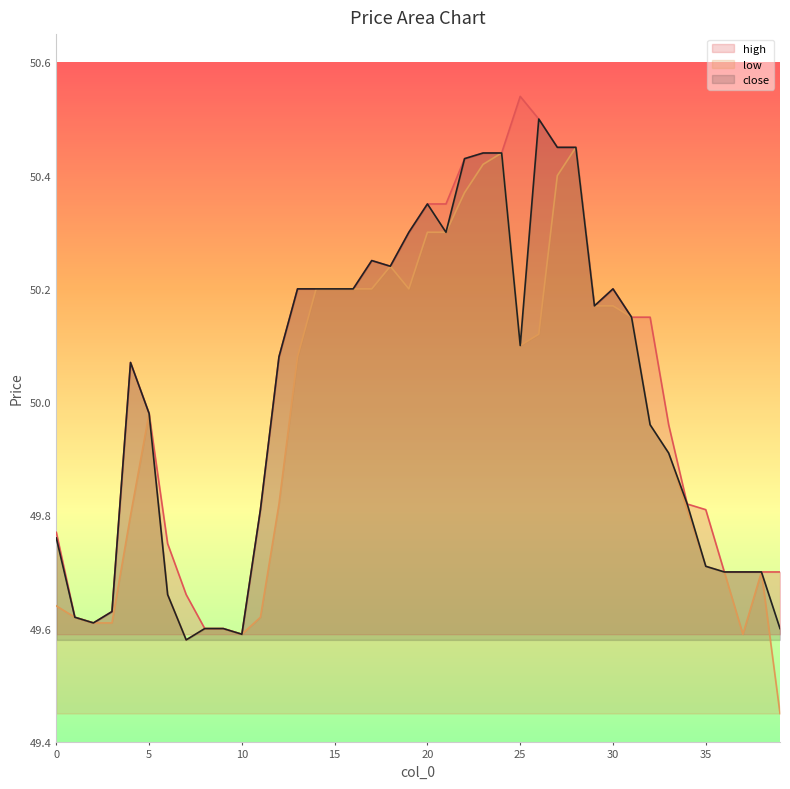

At which category is the sum across all series the highest?

28